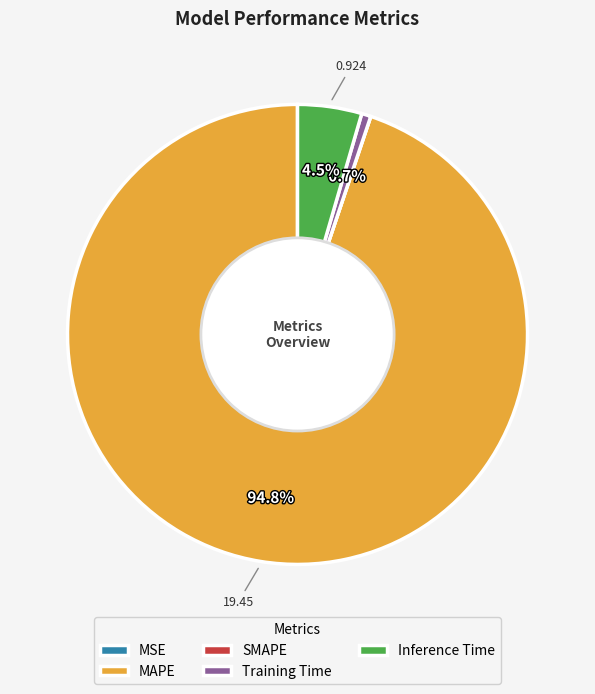

To the nearest percent, what is the average slice percentage?

20%